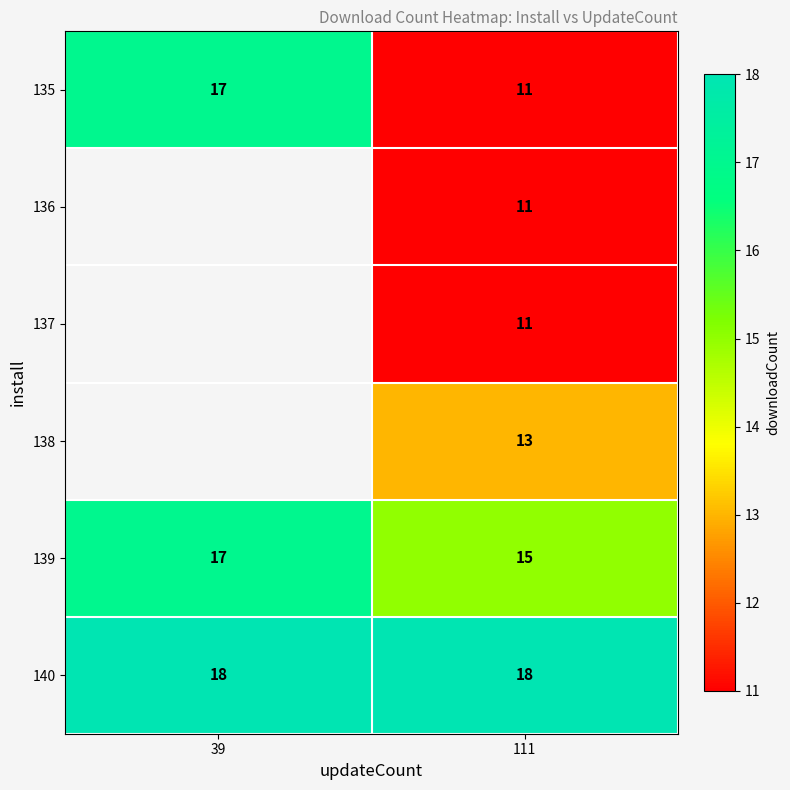

Is the value of 137 at 111 greater than the value of 140 at 39?

No